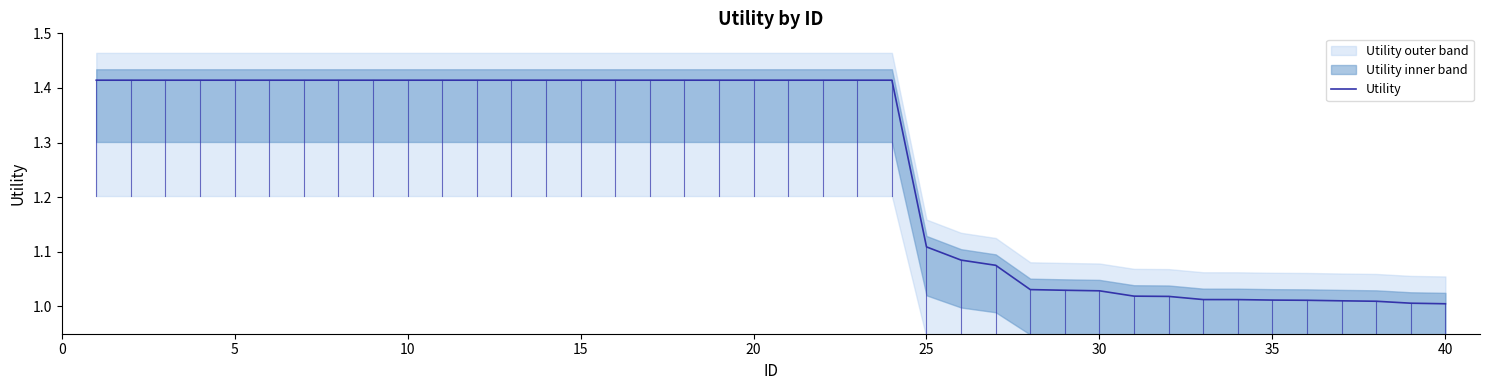

What is the smallest value displayed?

1.0